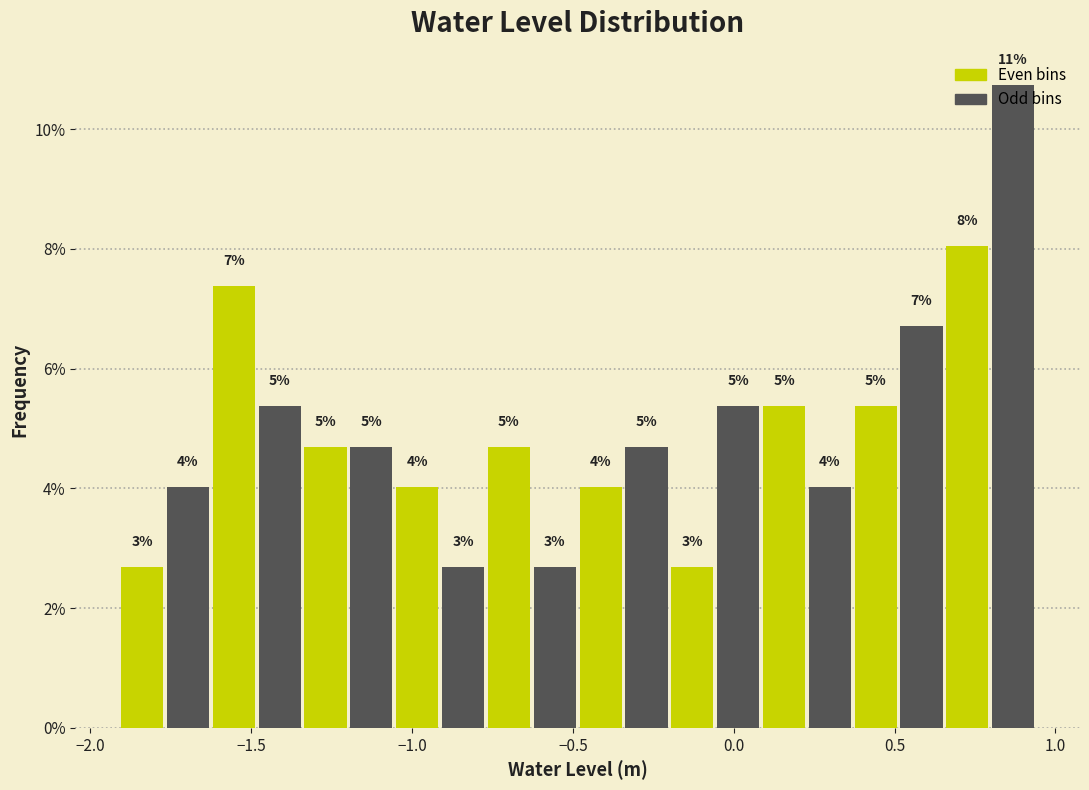

Read against the x-axis, roughly where is the centre of the tallest bar?

0.85